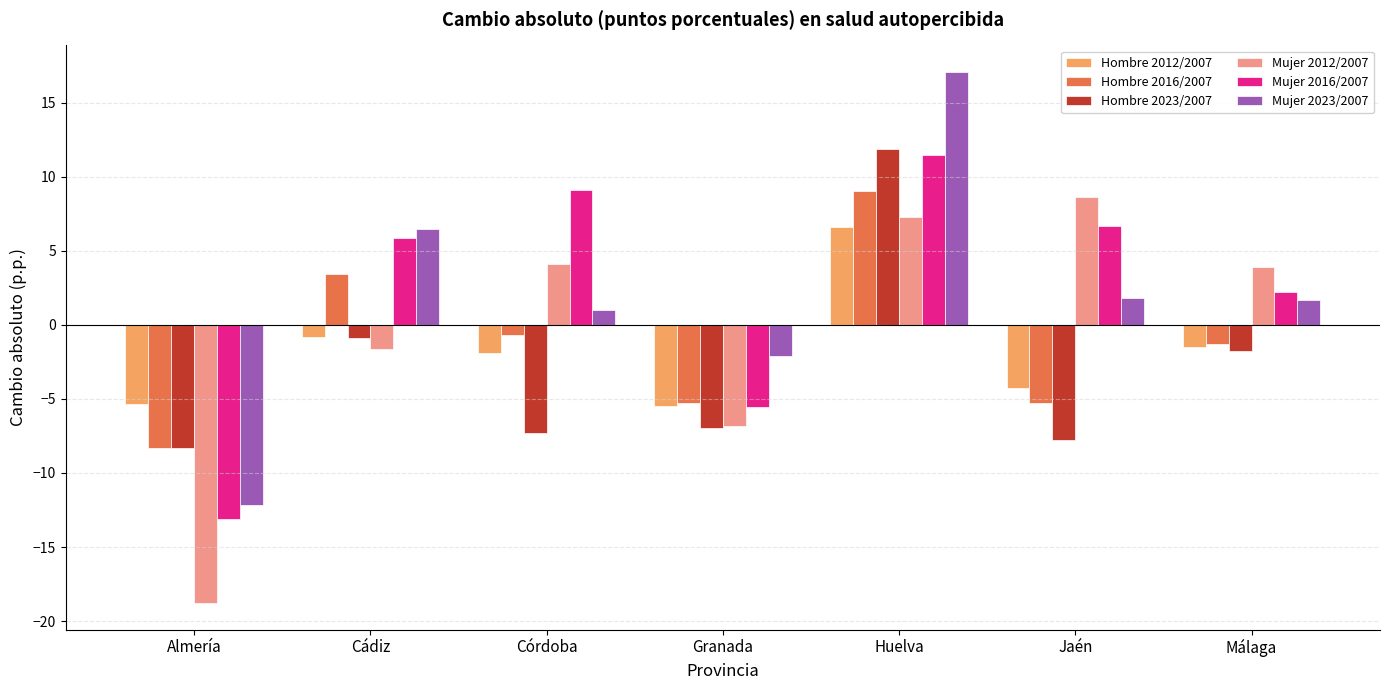

Which series changed the most between Granada and Huelva?

Mujer 2023/2007